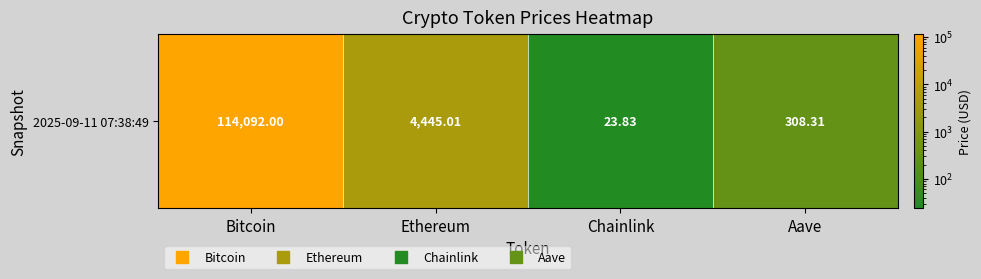

True or false: the data shows 114092.0 at Bitcoin.

True